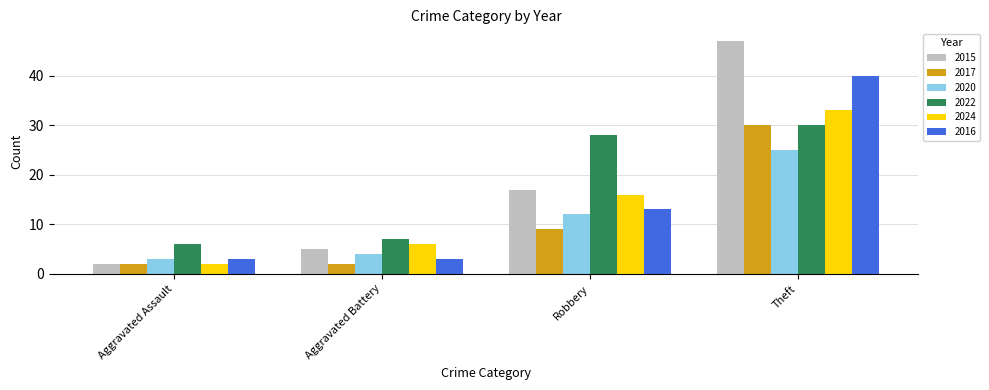

How many distinct data groups are displayed?

6